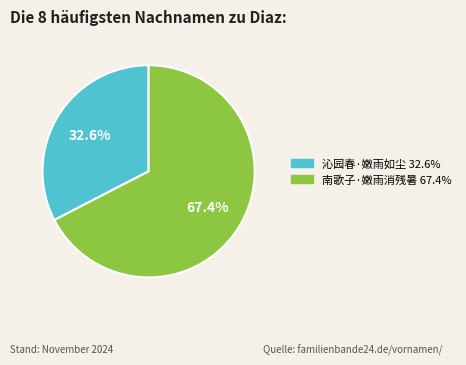

The 南歌子·嫩雨消残暑 slice represents 56% of the pie. True or false?

False